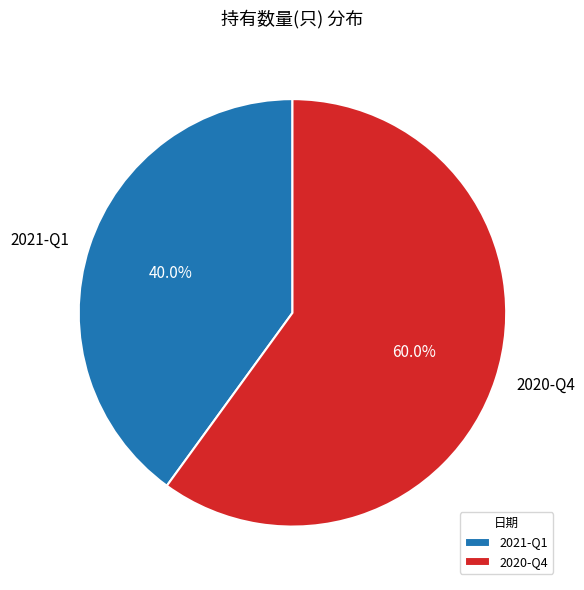

What portion of the pie excludes 2021-Q1?

60.0%